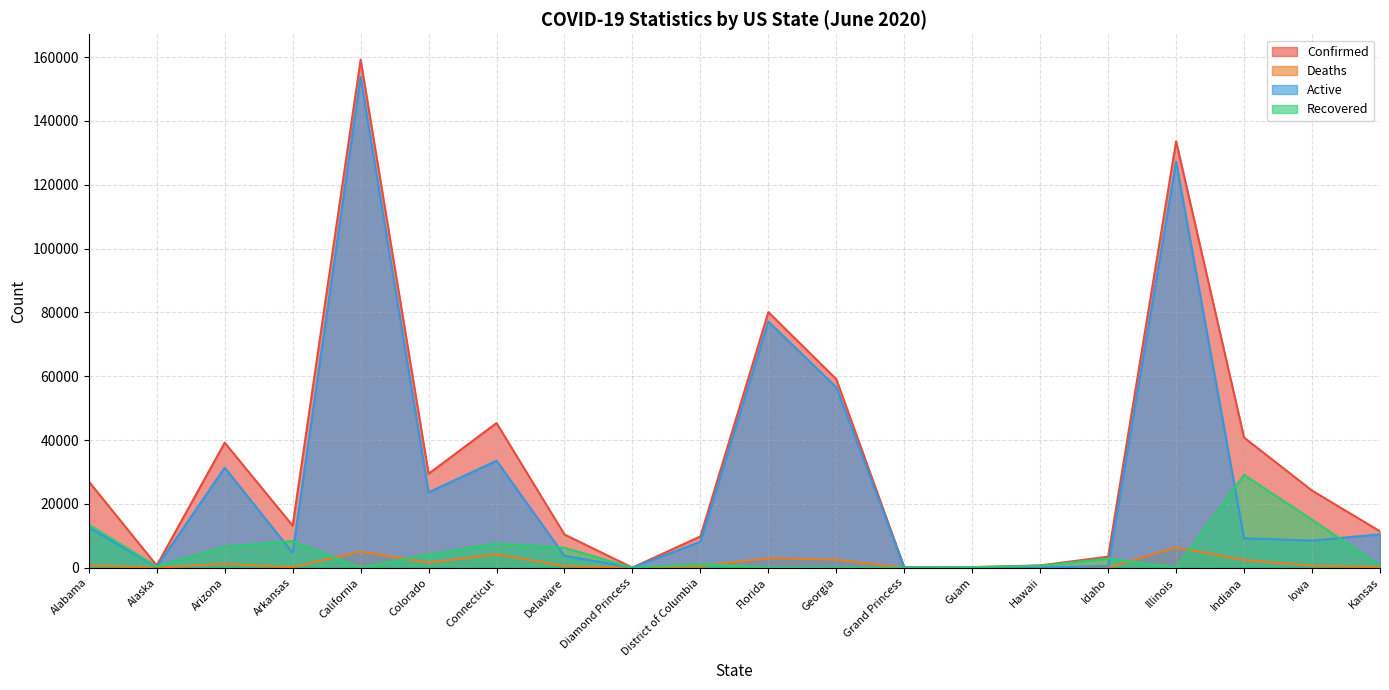

Which series has the widest spread of values?

Confirmed